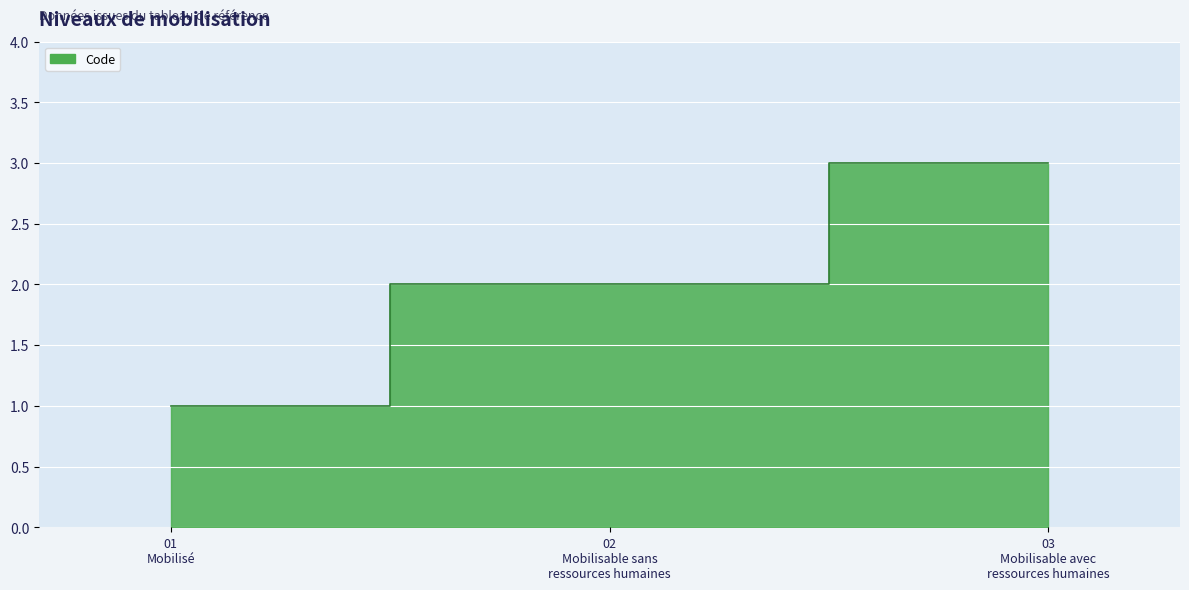

Rank the categories by value from lowest to highest.

01 Mobilisé, 02 Mobilisable sans ressources humaines, 03 Mobilisable avec ressources humaines